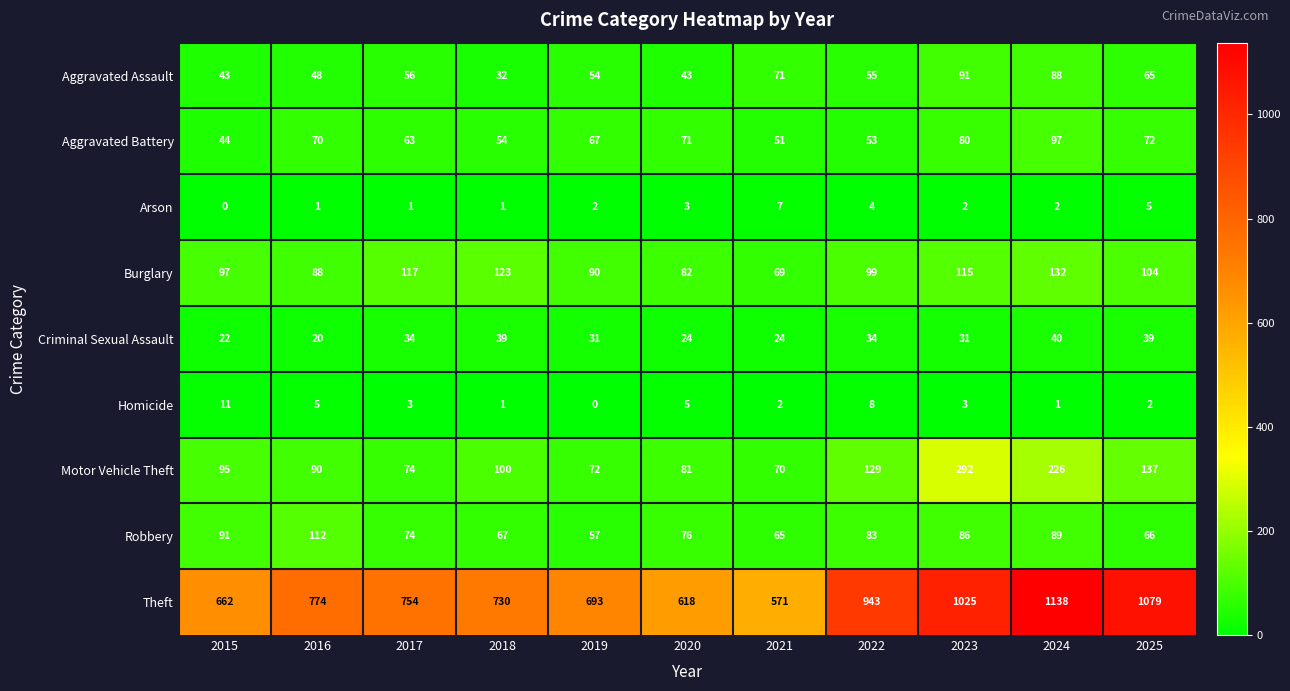

At which label does Theft first exceed 754?

2016